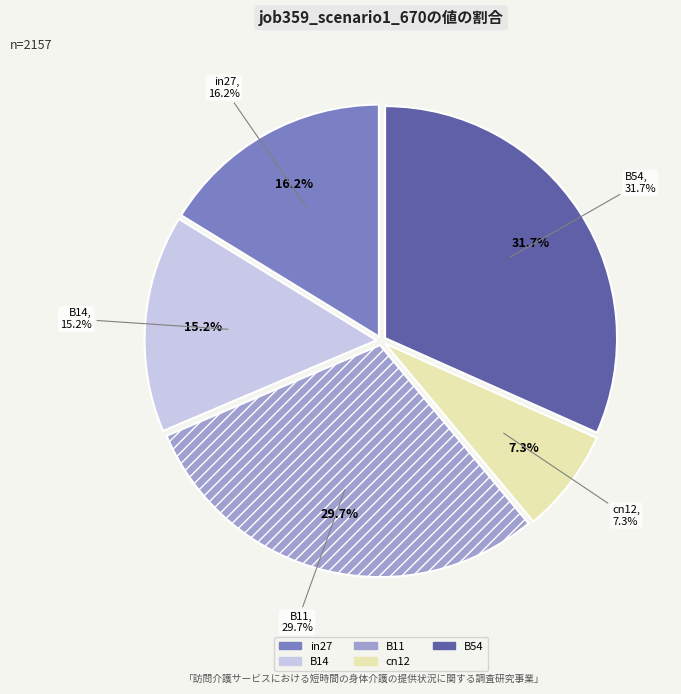

How many segments does this pie chart have?

5